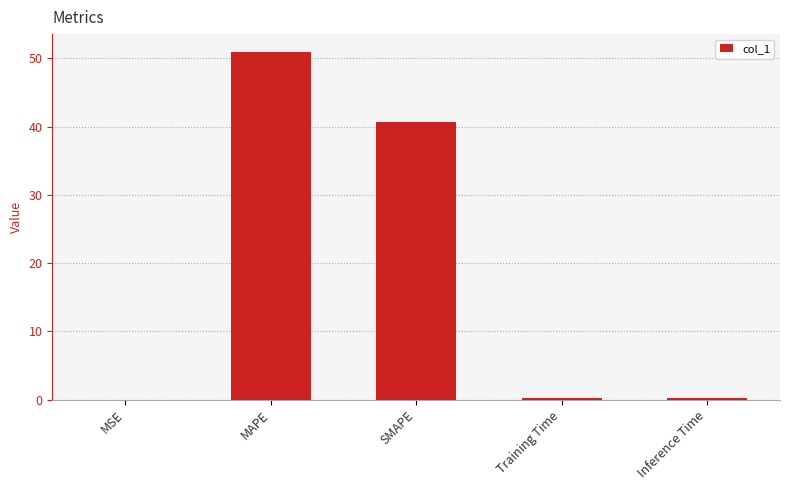

What is the greatest value displayed?

51.0